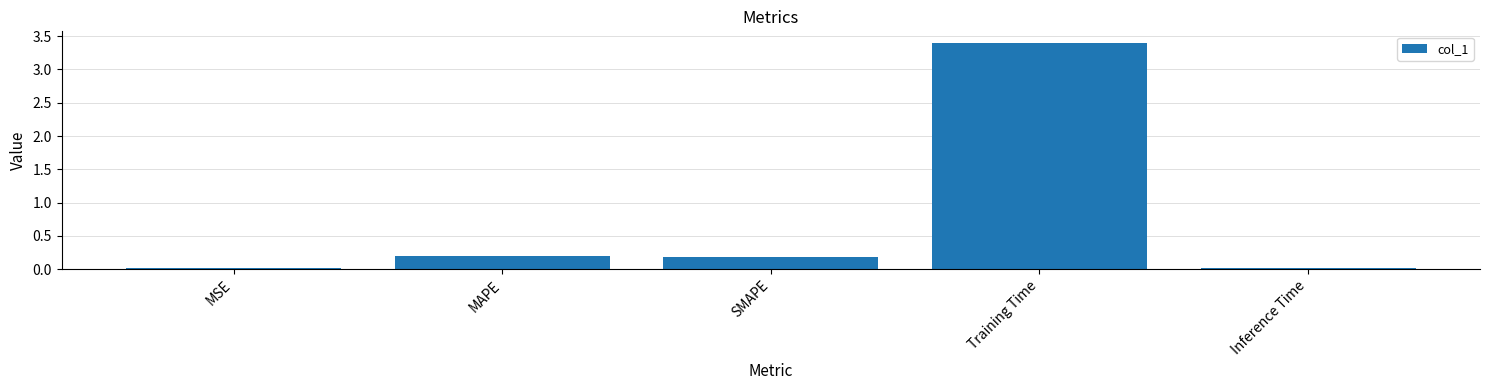

What is the average value?

0.8